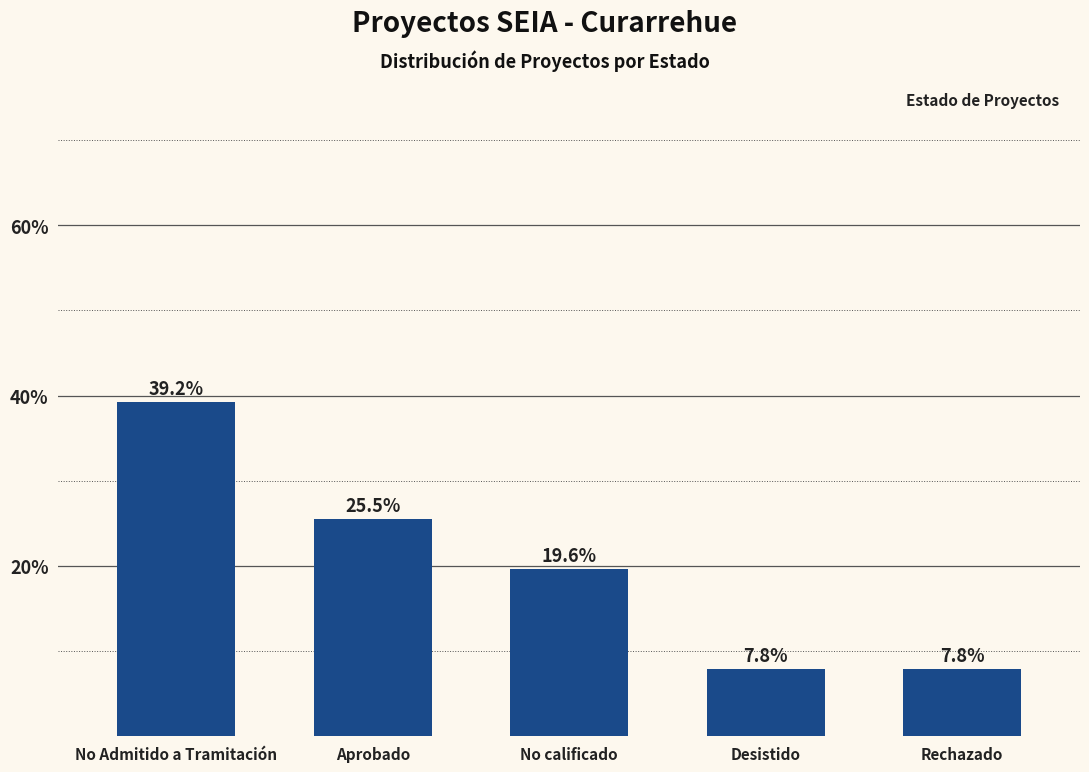

What is the difference between the values at No Admitido a Tramitación and Desistido?

31.4